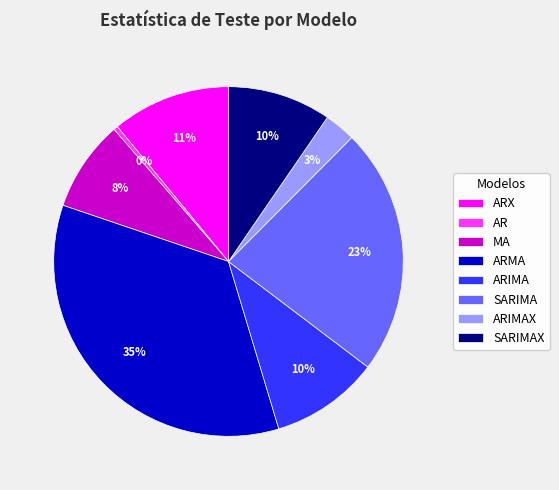

Is it true that SARIMAX is 1% of the pie?

False